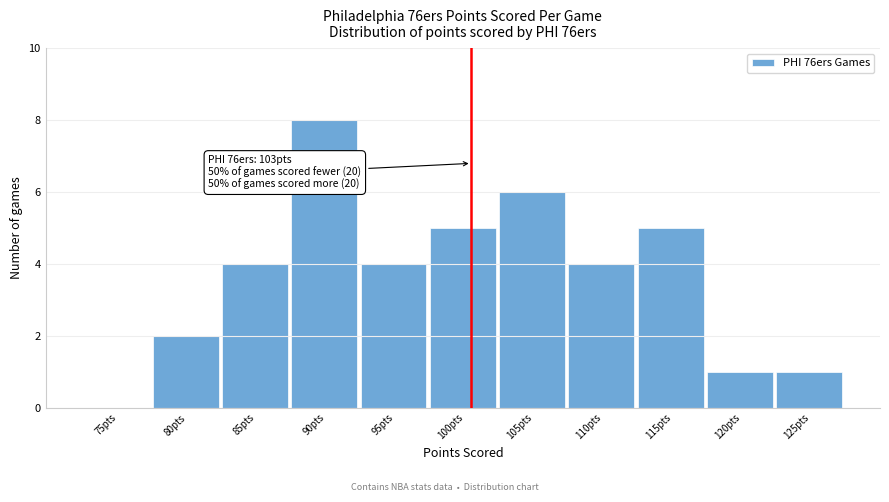

Reading left to right, what are all the values shown in this chart?

75pts=0	80pts=2	85pts=4	90pts=8	95pts=4	100pts=5	105pts=6	110pts=4	115pts=5	120pts=1	125pts=1